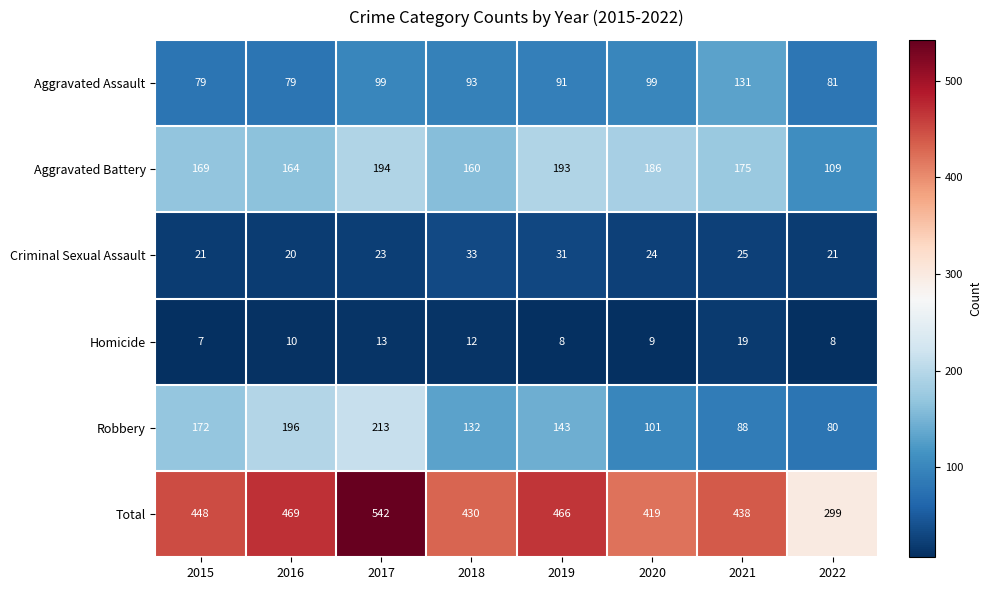

At which category is the sum across all series the highest?

2017